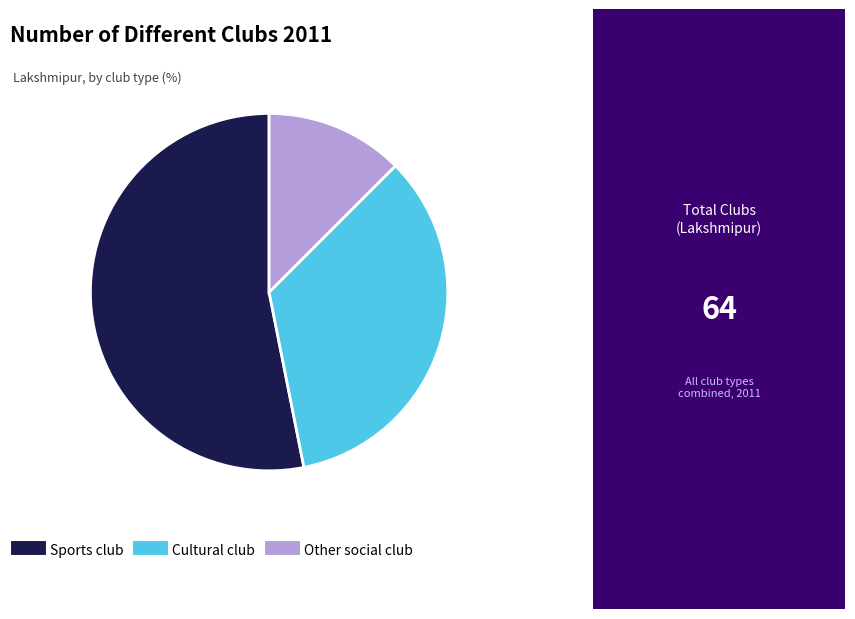

Is there a majority slice in this chart?

Yes